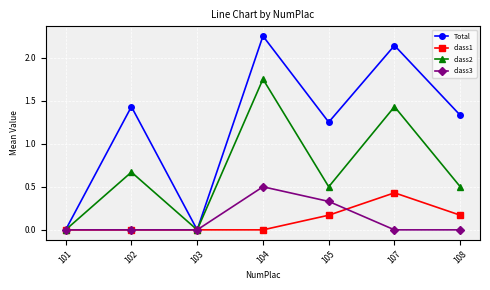

Which series has the largest total across all categories?

Total